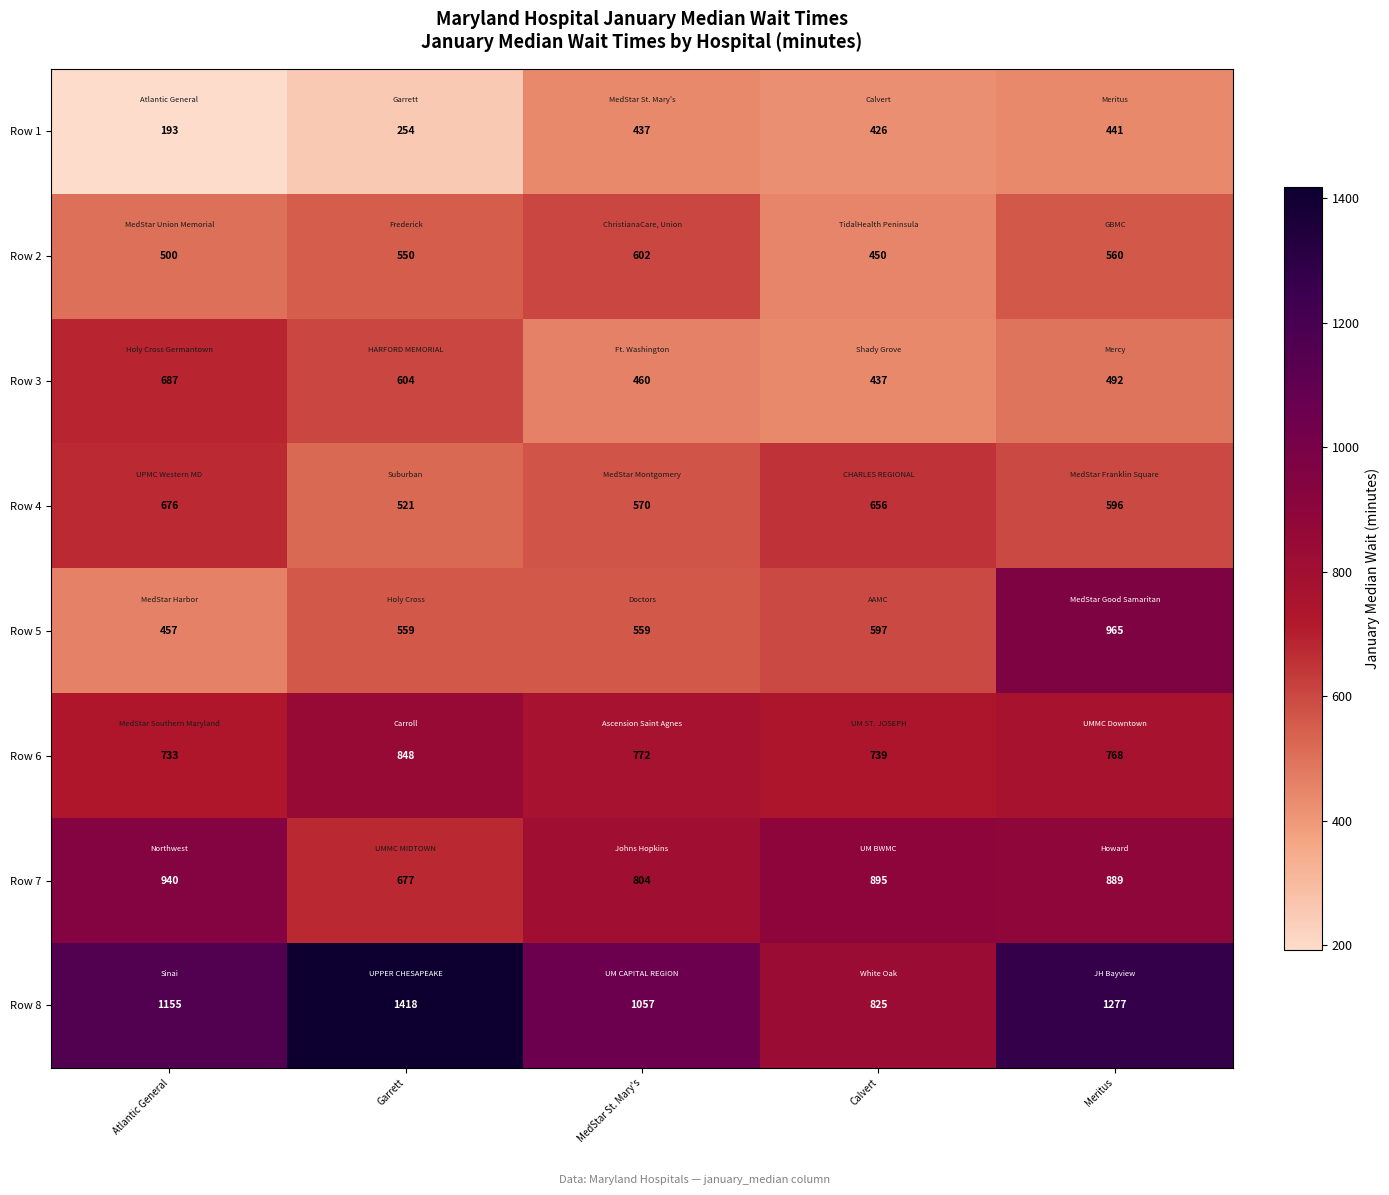

Between MedStar St. Mary's and Calvert, which series saw the biggest shift?

Row 8